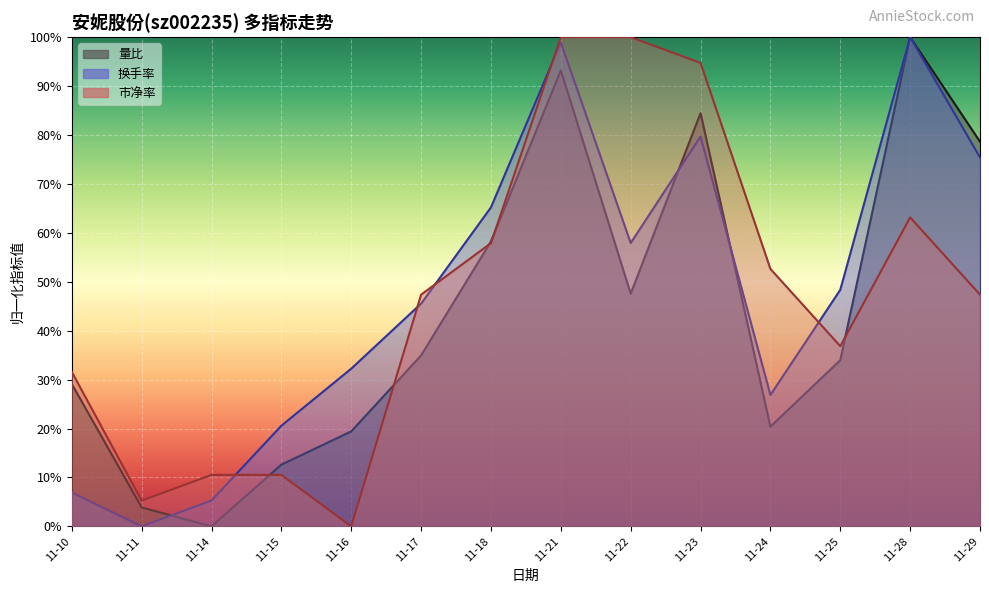

List the series in order of their peak value, highest first.

量比, 换手率, 市净率